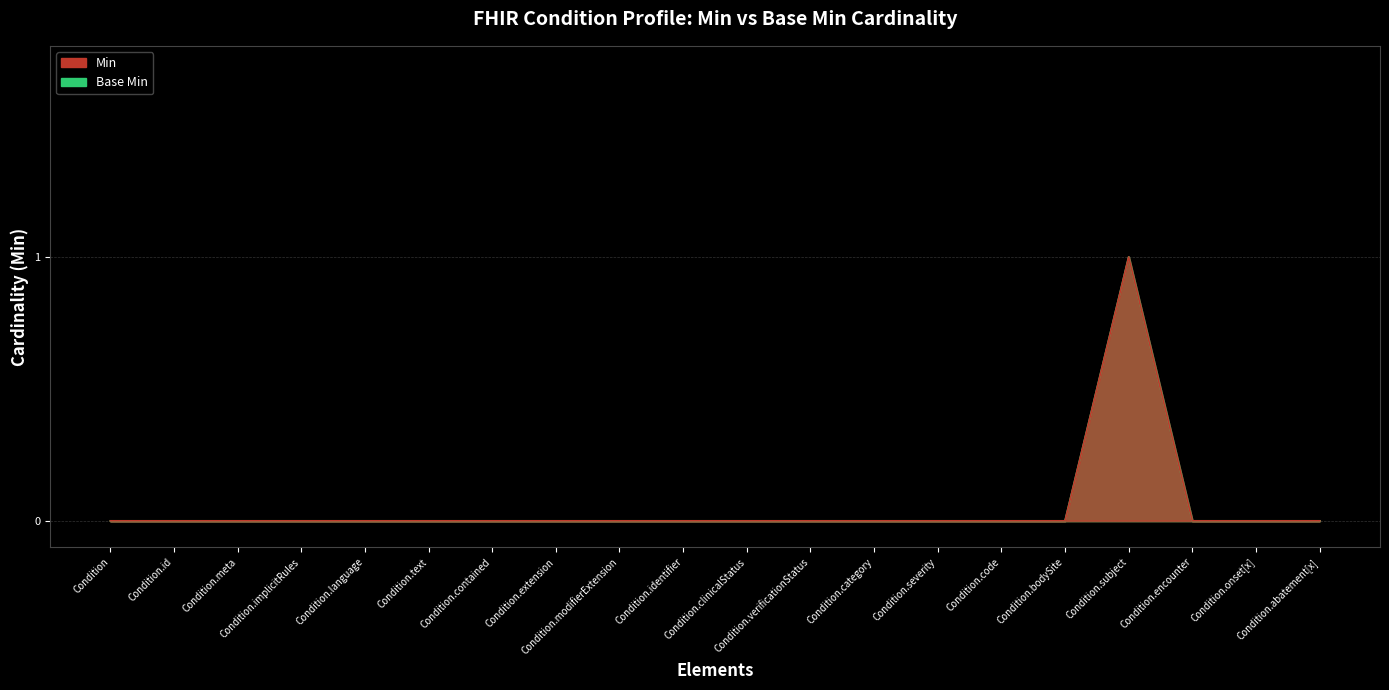

The Min series shows 1 at Condition.abatement[x]. True or false?

False